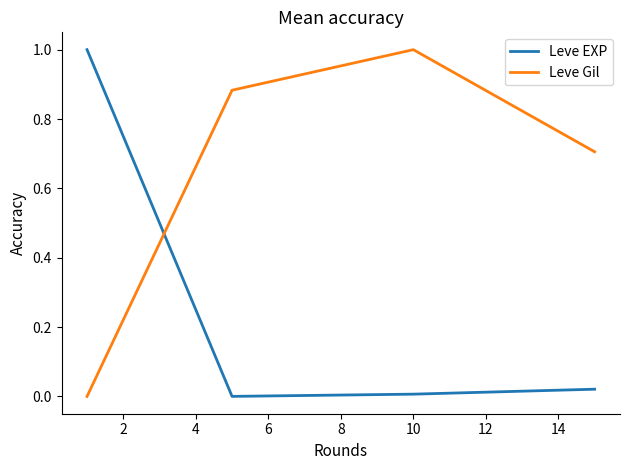

What is the sum of all Leve Gil values?

2.6